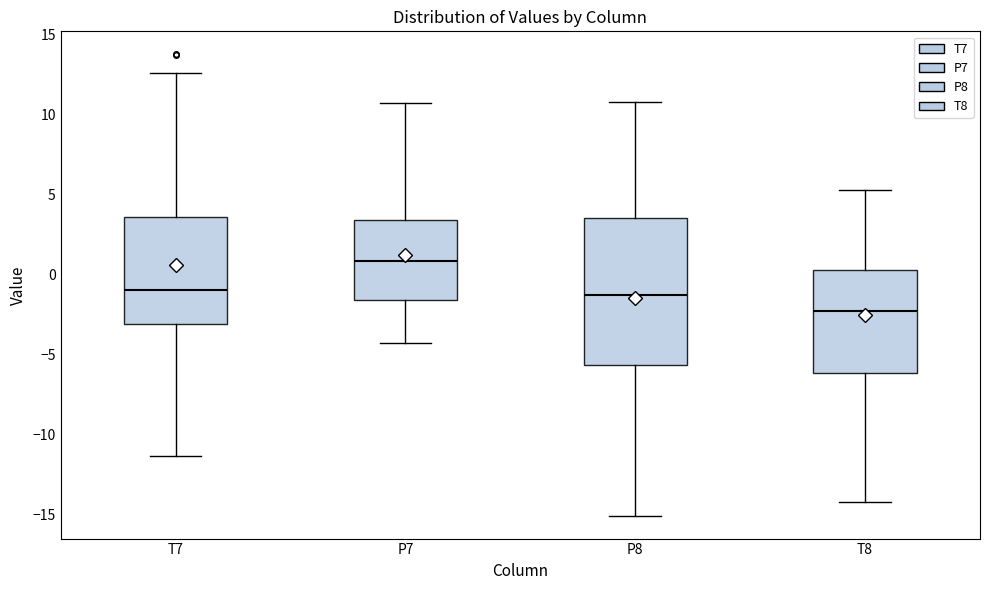

Reading left to right, transcribe this box plot: for each box, give where its median line is, the range the box spans, and where its two whiskers end, as read against the y-axis. The values are not printed on the chart, so give them approximately, as read against the axis.

T7: median -1.0, box -3.0 to 3.5, whiskers -11.5 to 12.5
P7: median 1.0, box -1.5 to 3.5, whiskers -4.5 to 11.0
P8: median -1.5, box -5.5 to 3.5, whiskers -15.0 to 11.0
T8: median -2.0, box -6.0 to 0.5, whiskers -14.0 to 5.5